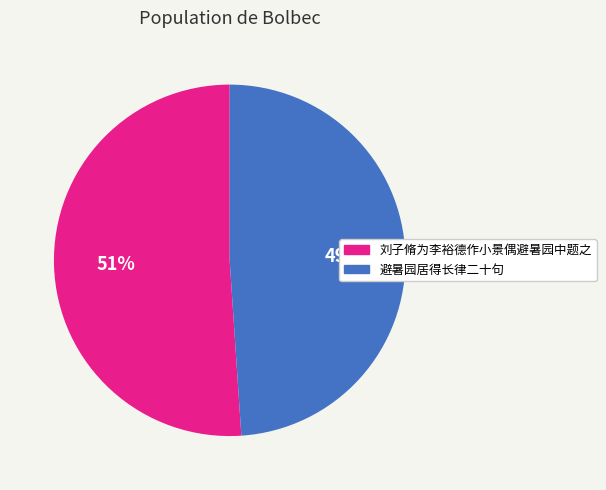

To the nearest percent, what is the average slice percentage?

50%